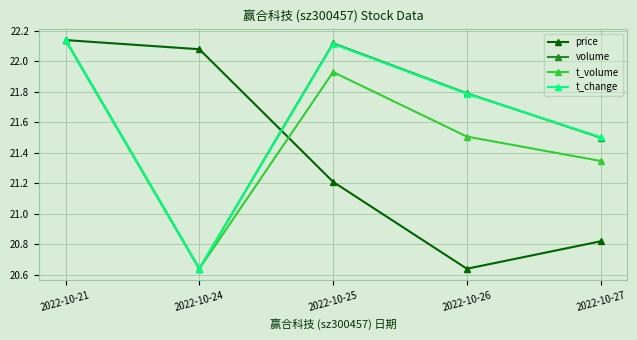

List the labels in order of t_volume value, largest first.

2022-10-21, 2022-10-25, 2022-10-26, 2022-10-27, 2022-10-24